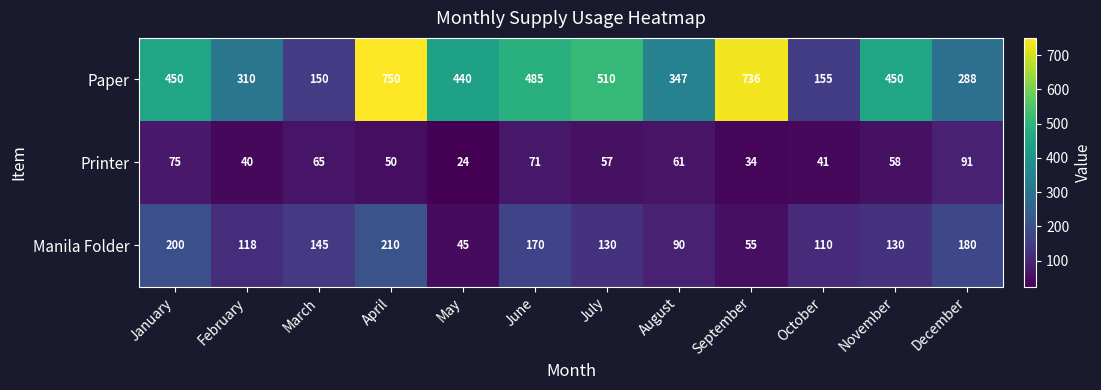

At which category is the sum across all series the highest?

April